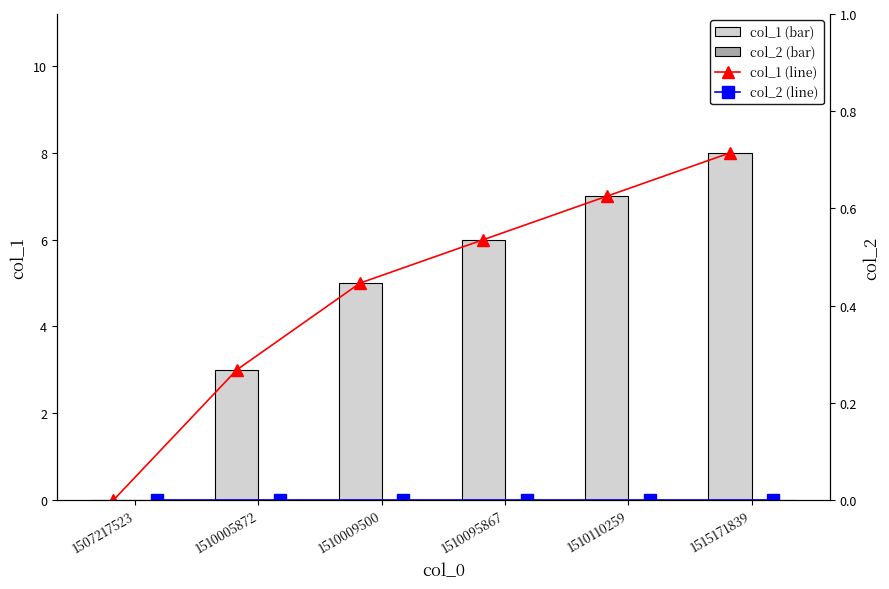

The value of col_1 at 1510095867 is 2. True or false?

False